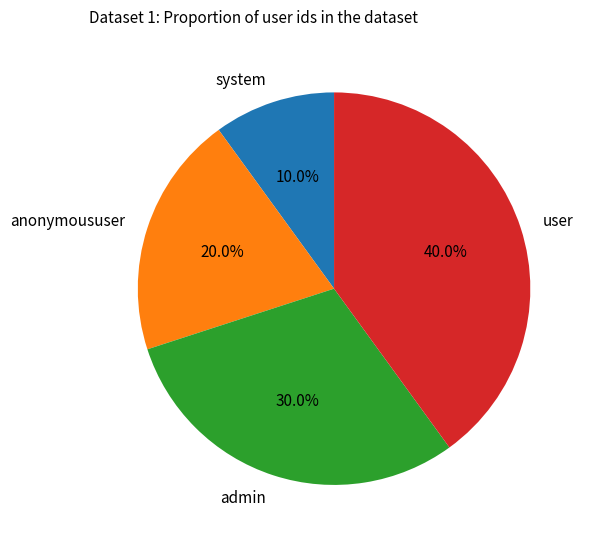

To the nearest percent, what is the difference between the largest and smallest slice percentages?

30%